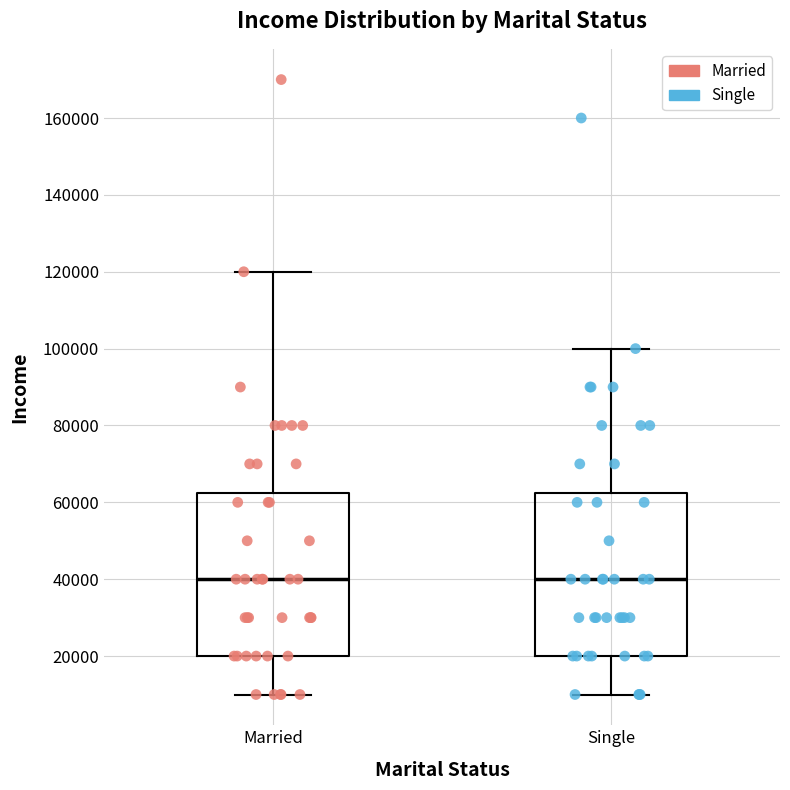

Reading left to right, transcribe this box plot: for each box, give where its median line is, the range the box spans, and where its two whiskers end, as read against the y-axis. The values are not printed on the chart, so give them approximately, as read against the axis.

Married: median 40000, box 20000 to 62000, whiskers 10000 to 120000
Single: median 40000, box 20000 to 62000, whiskers 10000 to 100000